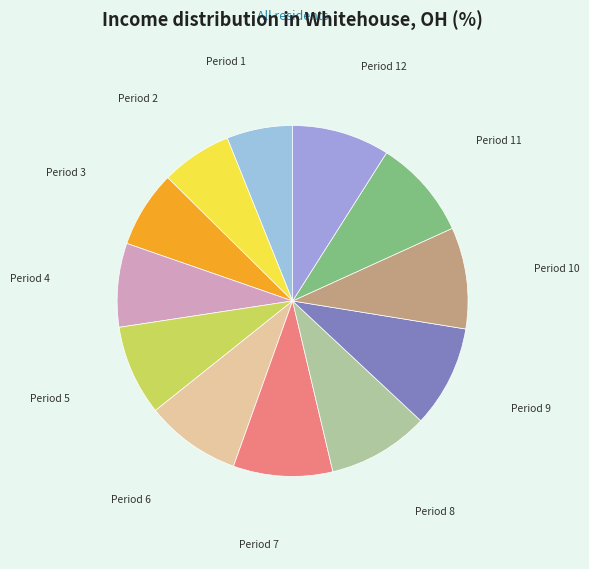

The Period 12 slice represents 9% of the pie. True or false?

True